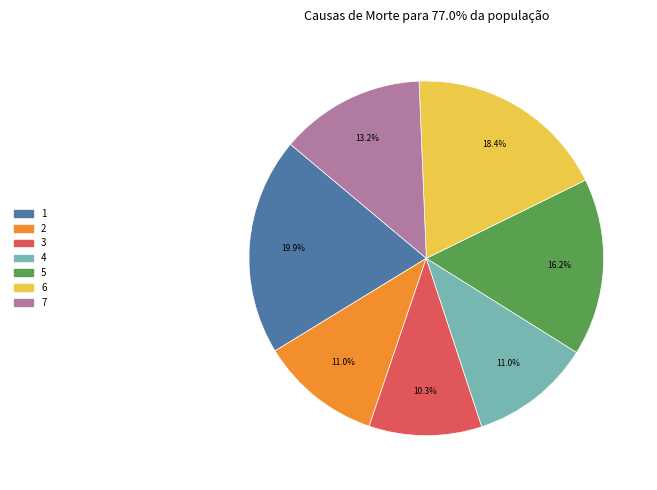

Combined, what portion of the pie is 1 and 2?

30.9%